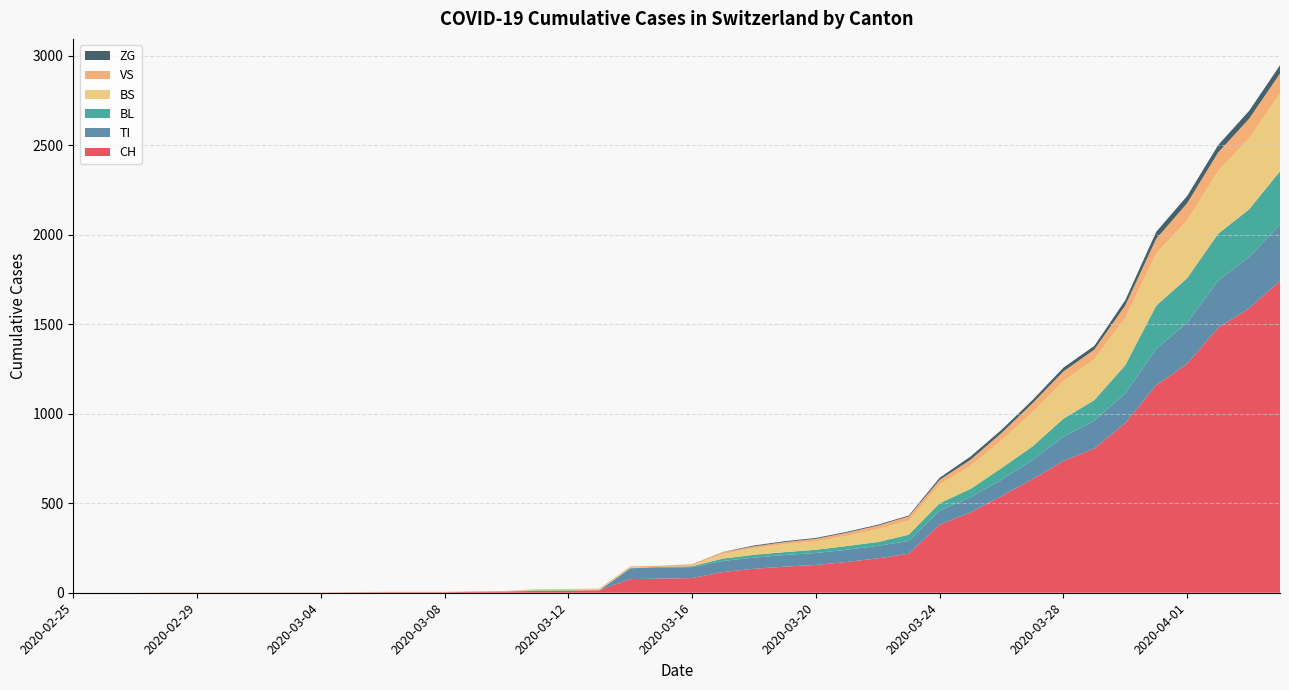

Reading right to left, extract all data points from this chart.

CH: 1742	1588	1480	1279	1160	948	806	736	634	540	449	380	218	192	172	155	146	134	116	82	79	76	14	12	11	6	5	3	3	3	2	0	0	0	0	0	0	0	0	0
TI: 314	287	263	229	202	165	155	136	107	91	85	80	71	70	68	67	65	62	62	61	61	61	0	0	0	0	0	0	0	0	0	0	0	0	0	0	0	0	0	0
BL: 298	266	262	249	242	158	115	100	76	65	46	40	35	21	21	18	16	16	13	5	5	0	0	2	2	2	1	0	0	0	0	0	0	0	0	0	0	0	0	0
BS: 434	397	350	323	292	263	228	211	191	155	128	105	78	73	57	46	44	36	25	4	0	4	4	4	4	0	0	0	0	0	0	0	0	0	0	0	0	0	0	0
VS: 112	109	104	96	81	71	54	53	50	41	35	25	24	19	17	15	12	11	11	8	6	6	5	3	3	2	2	2	2	2	2	2	2	2	2	2	2	0	0	0
ZG: 46	44	41	40	39	29	21	21	18	18	18	12	5	5	5	5	5	5	1	0	0	0	0	0	0	0	0	0	0	0	0	0	0	0	0	0	0	0	0	0